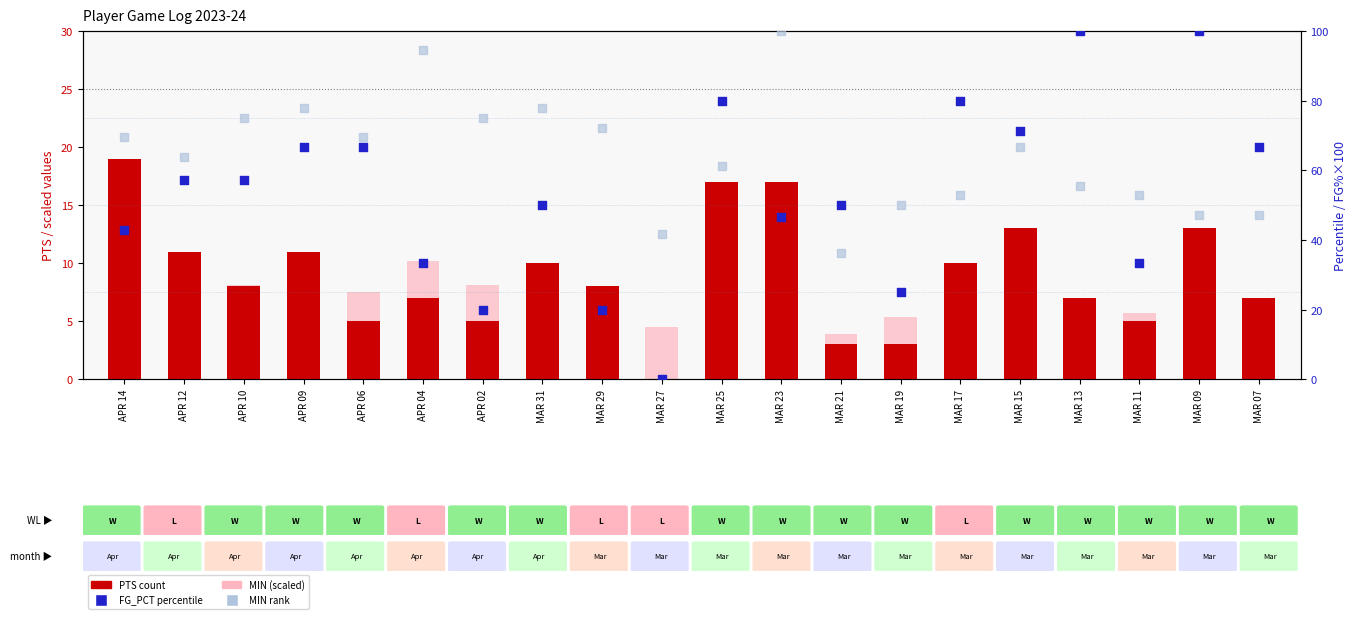

Which series has the largest total across all categories?

MIN rank (absent)